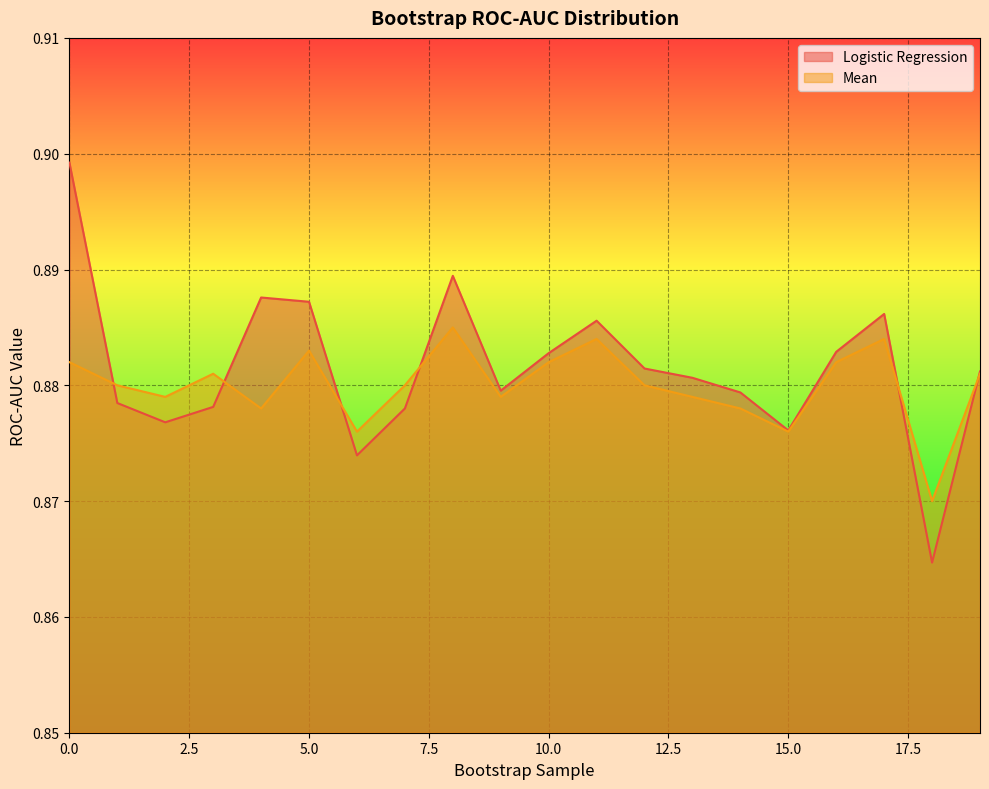

Reading right to left, transcribe all the data shown in this chart.

Logistic Regression: 0.9	0.9	0.9	0.9	0.9	0.9	0.9	0.9	0.9	0.9	0.9	0.9	0.9	0.9	0.9	0.9	0.9	0.9	0.9	0.9
Mean: 0.9	0.9	0.9	0.9	0.9	0.9	0.9	0.9	0.9	0.9	0.9	0.9	0.9	0.9	0.9	0.9	0.9	0.9	0.9	0.9